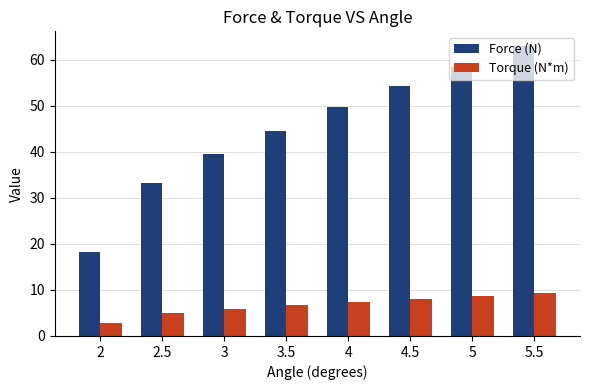

List the labels in order of Torque (N*m) value, largest first.

5.5, 5, 4.5, 4, 3.5, 3, 2.5, 2